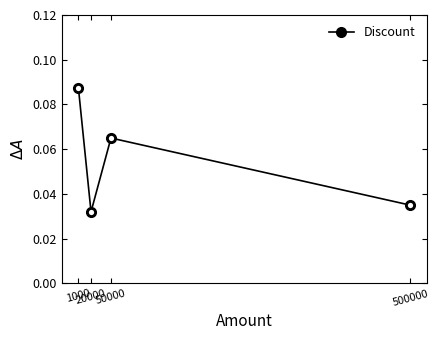

How many lines are shown in the chart?

1